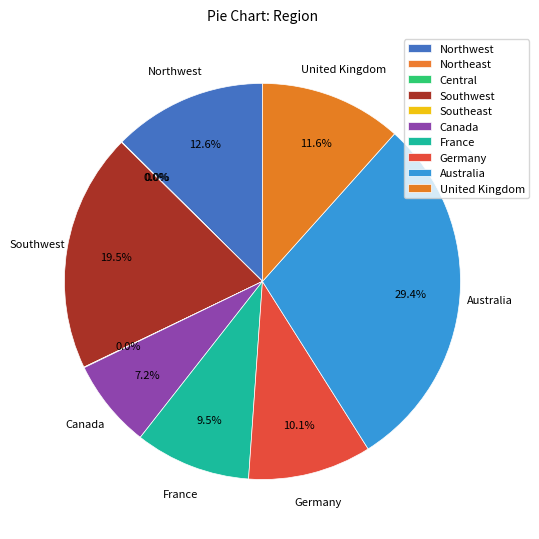

Between Northeast and Germany, which is larger?

Germany